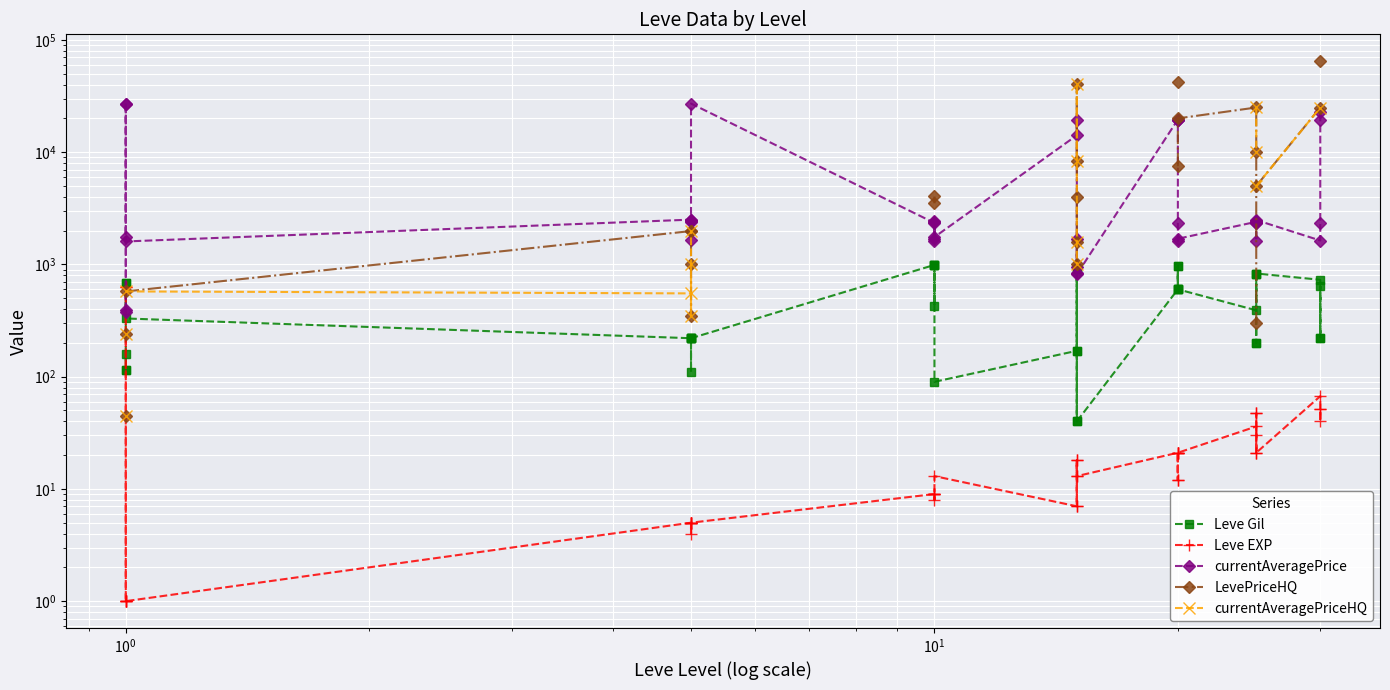

True or false: currentAveragePriceHQ and LevePriceHQ cross at least once.

False